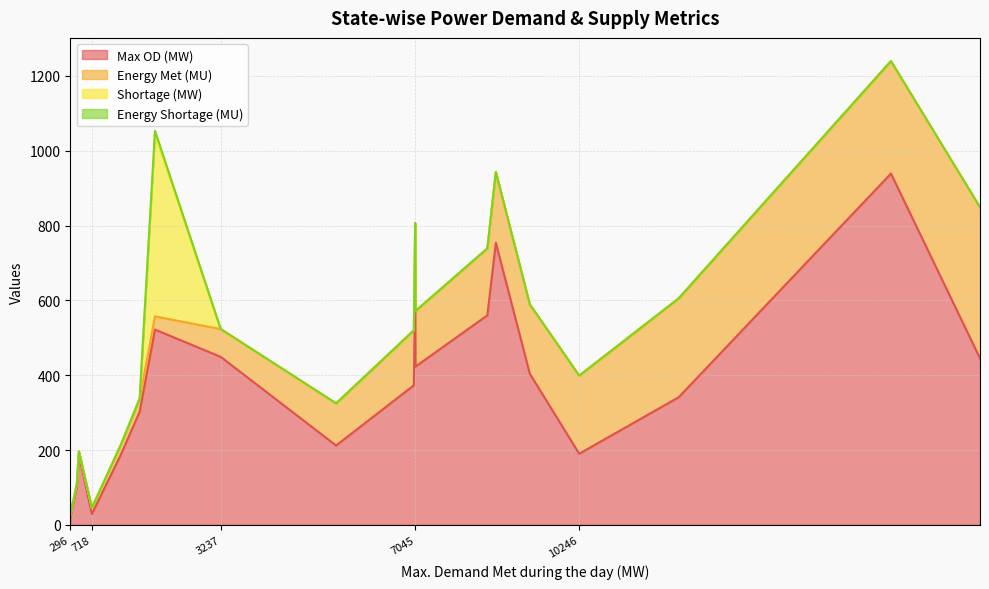

The Max OD (MW) series shows 423.0 at 7045. True or false?

True